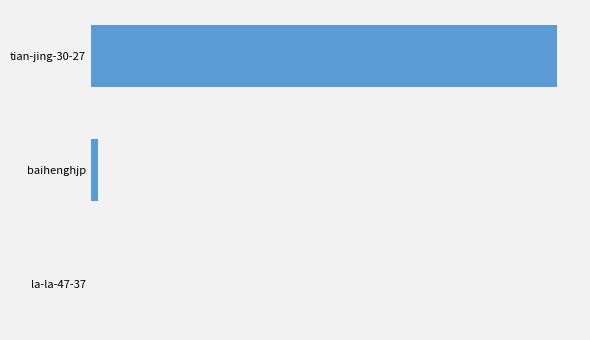

How many data points are above 69?

1